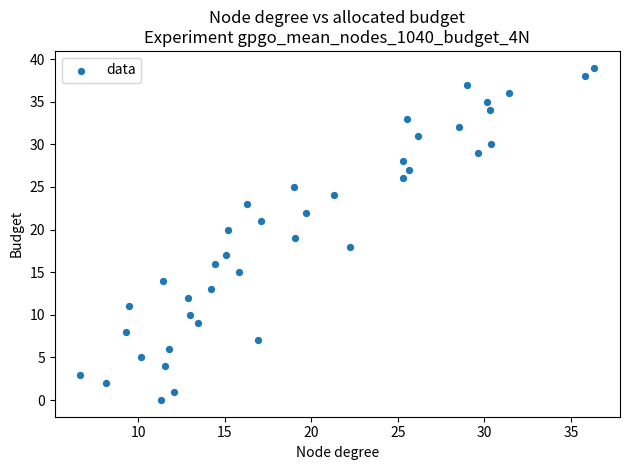

What is the range of Y values (max minus min)?

39